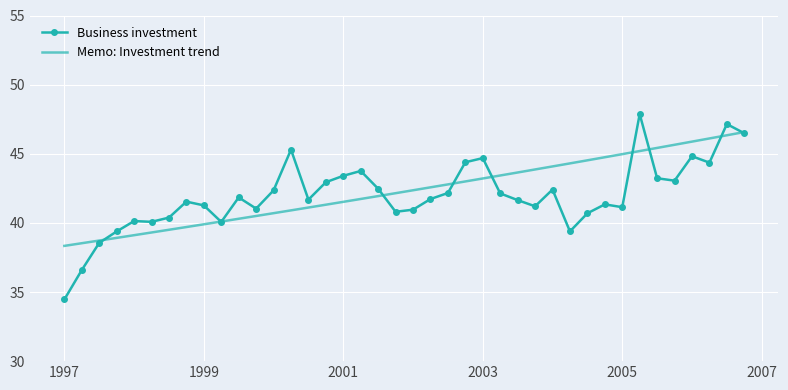

What is the minimum value shown in the chart?

34.5